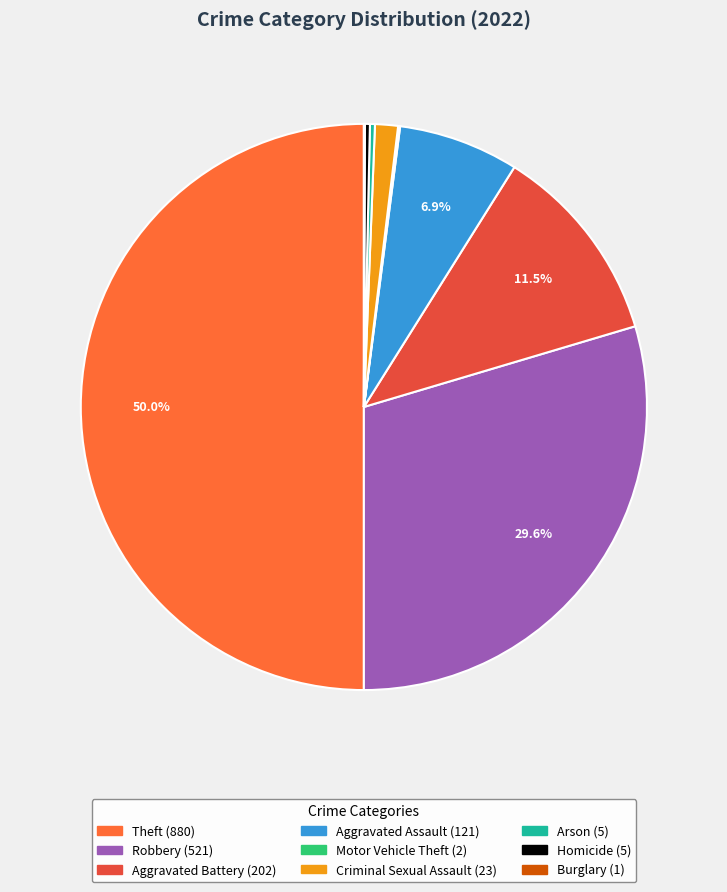

To the nearest percent, what is the difference between the largest and smallest slice percentages?

50%